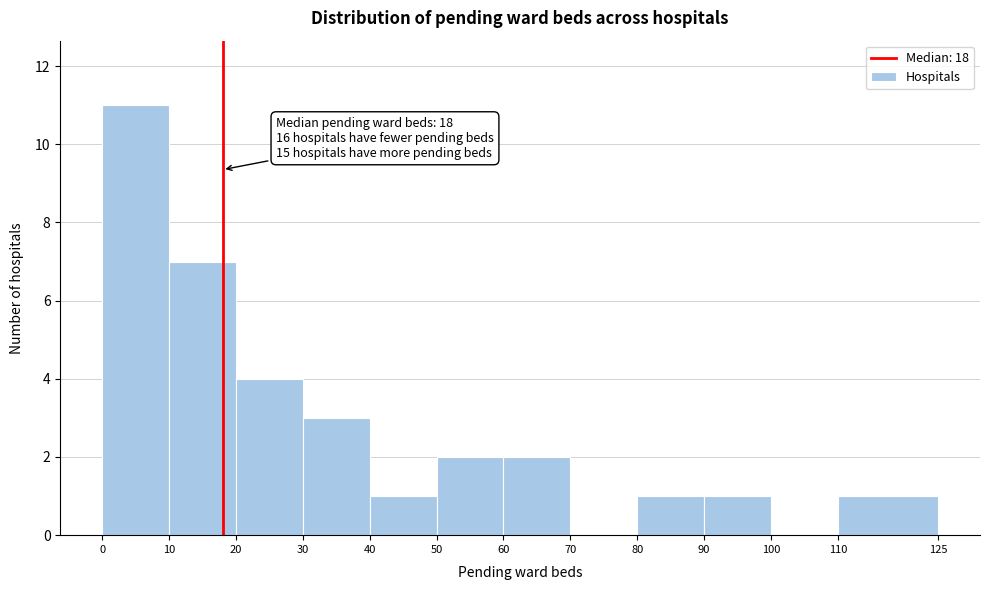

Over which range of the x-axis is the bar tallest?

0 to 10